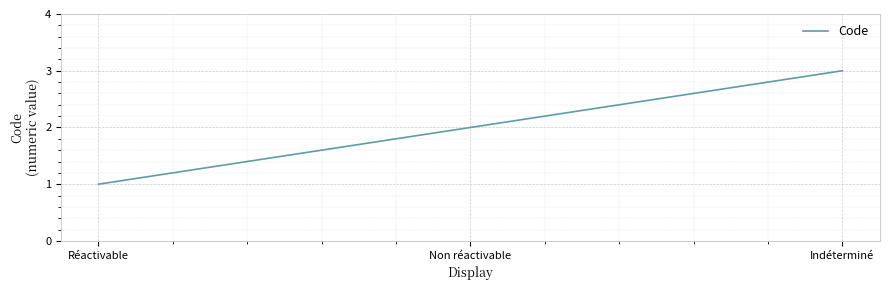

What position from the left is Non réactivable?

2